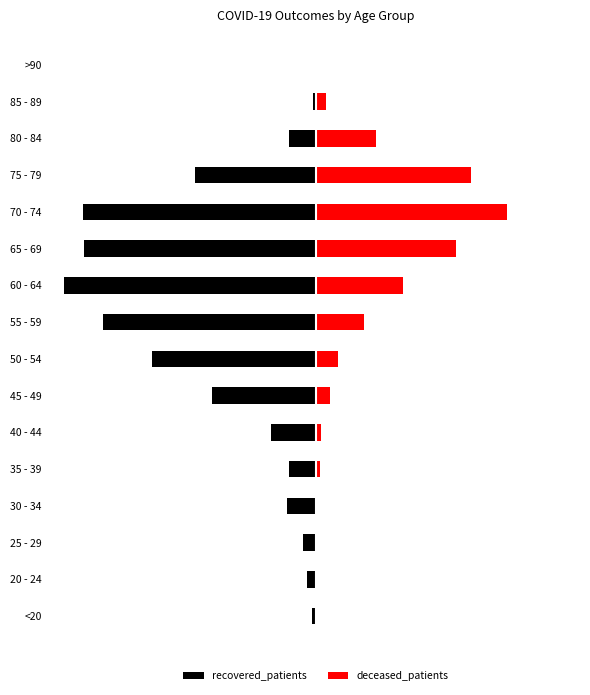

What is the smallest value displayed?

-564